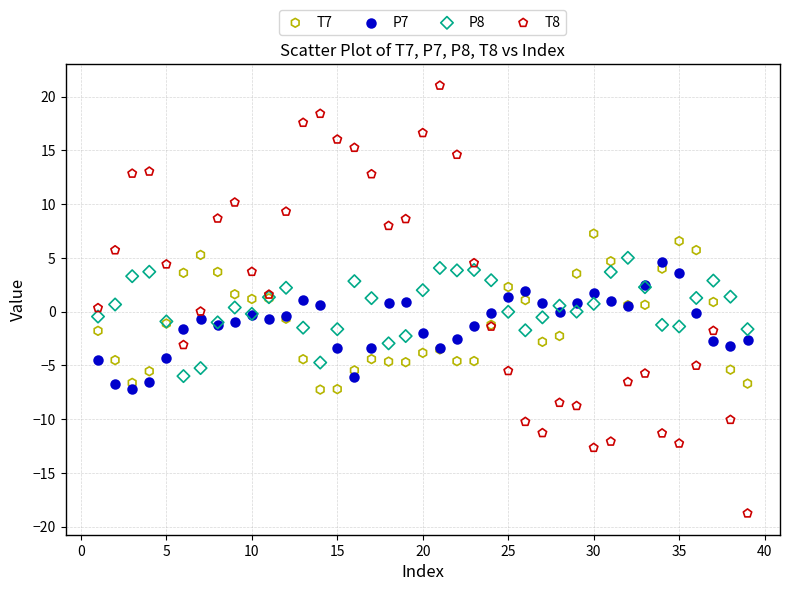

What is the X range (max minus min) for the scatter plot?

38.0